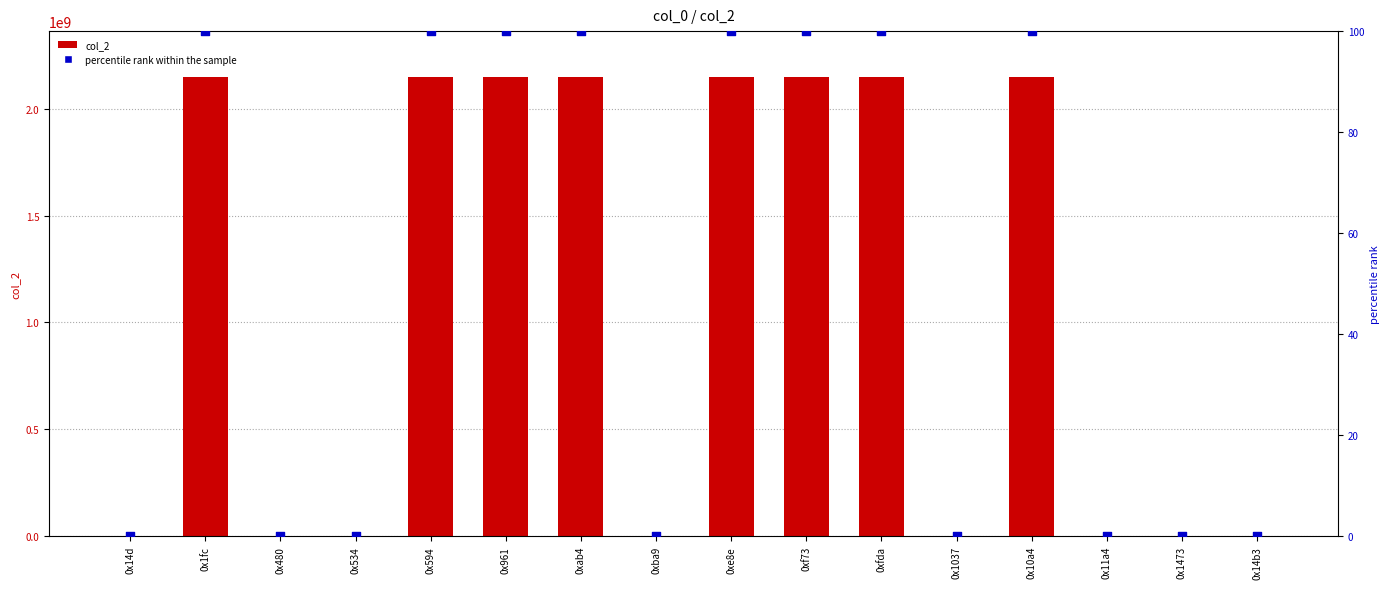

At which category is the sum across all series the highest?

0x1fc